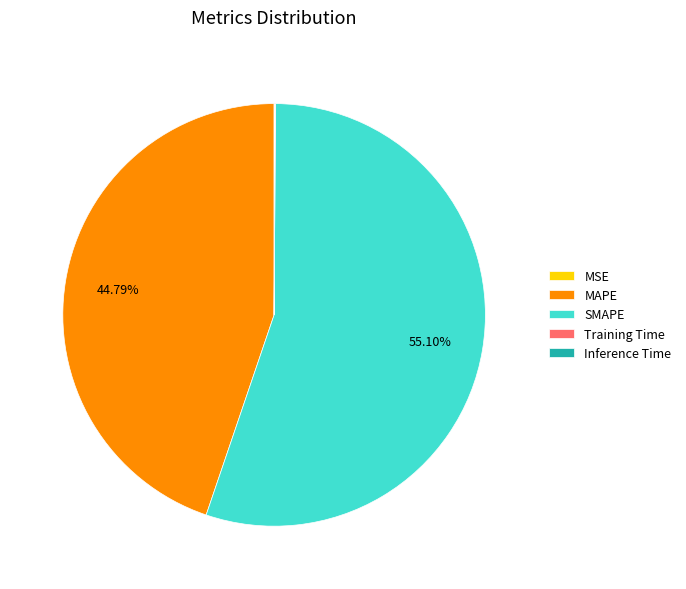

Which slice represents more than half of the pie?

SMAPE